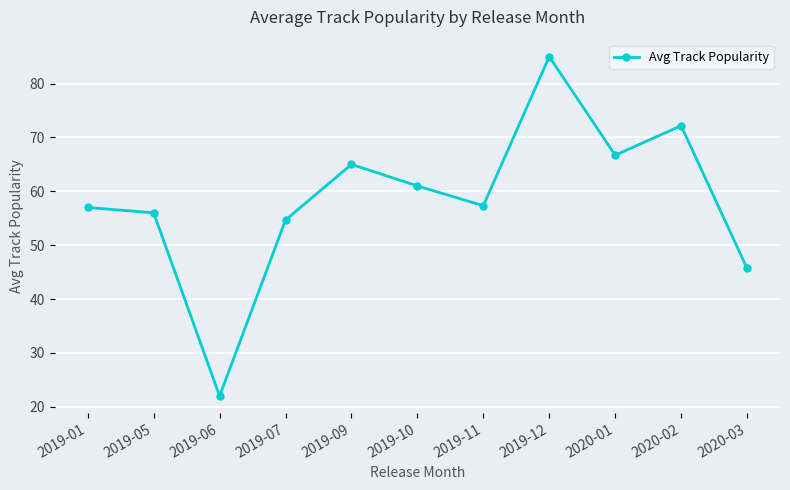

Between 2019-06 and 2019-11, which is larger?

2019-11